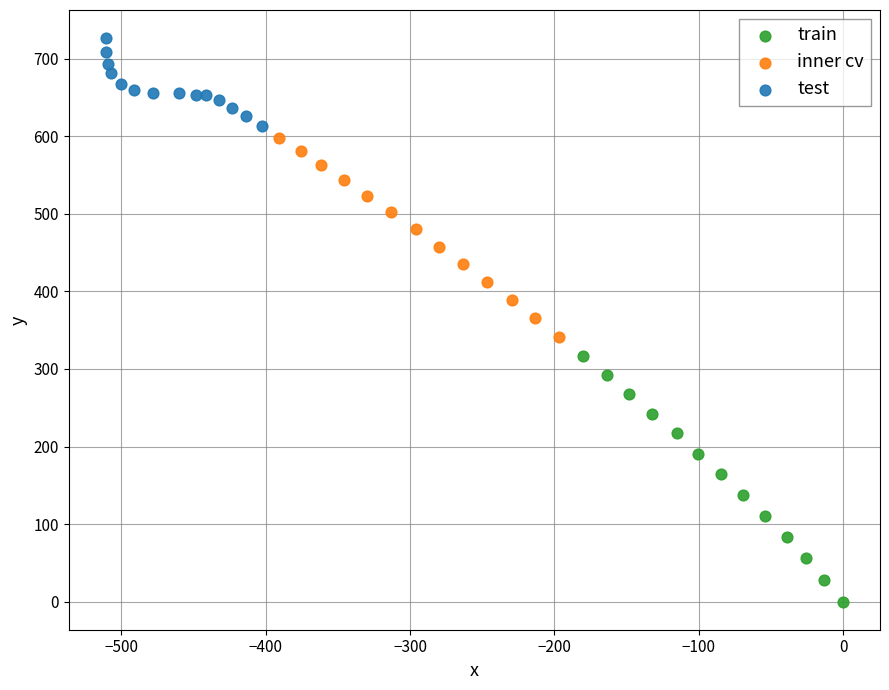

Which series contains the lowest Y value?

train